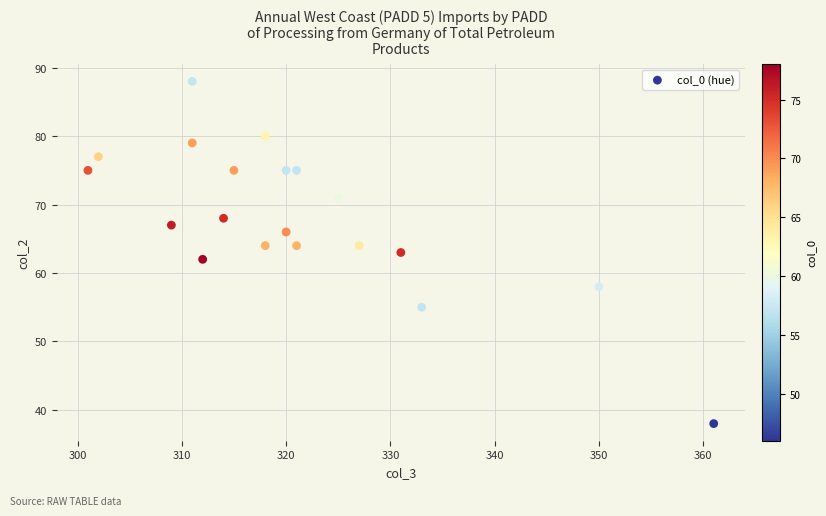

What is the range of X values (max minus min)?

60